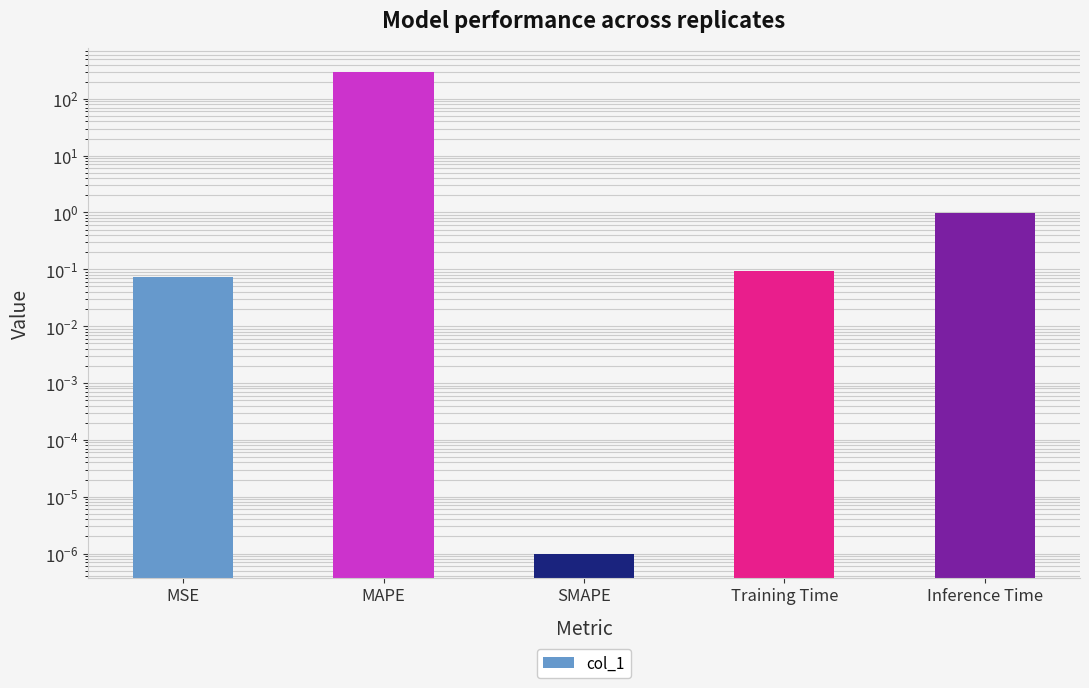

Between Inference Time and MSE, which is larger?

Inference Time